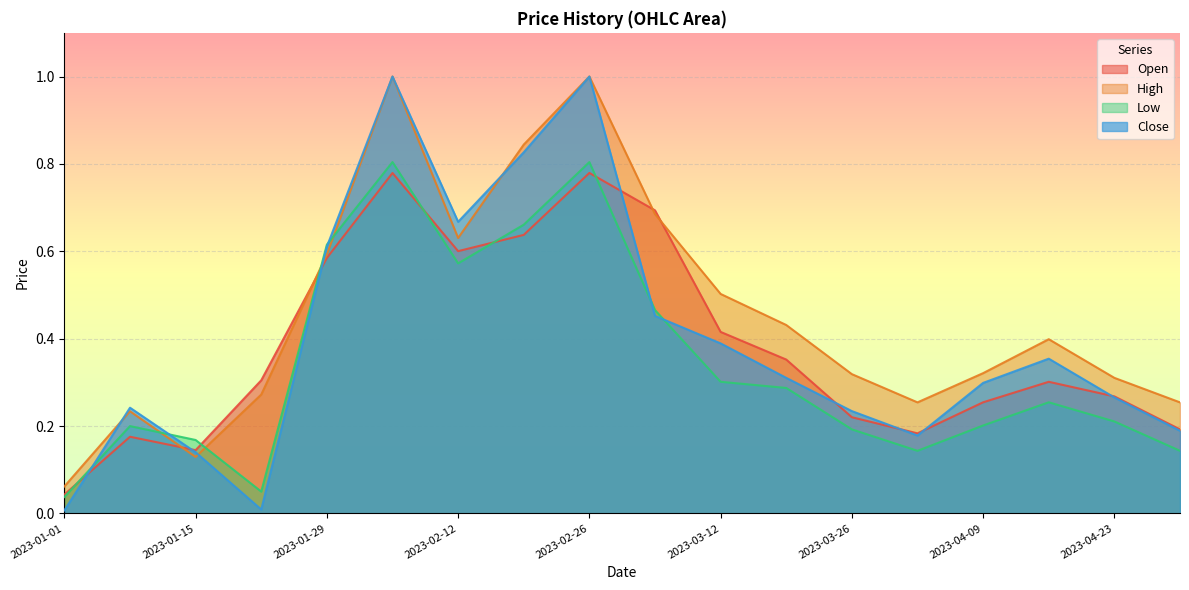

How many lines are shown in the chart?

4